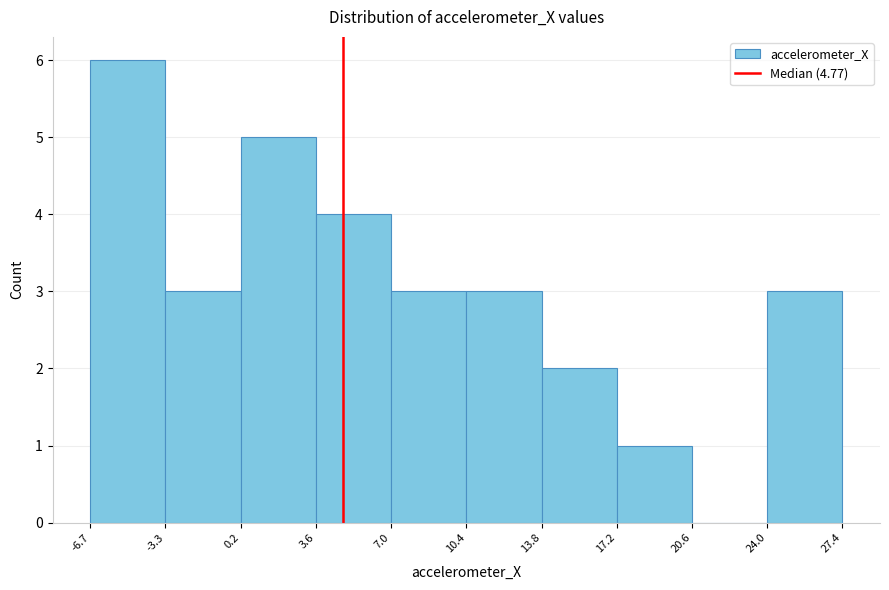

What is the height of the bar covering 0.2 to 3.6 on the x-axis? The values are not printed on the chart, so give them approximately, as read against the axis.

5